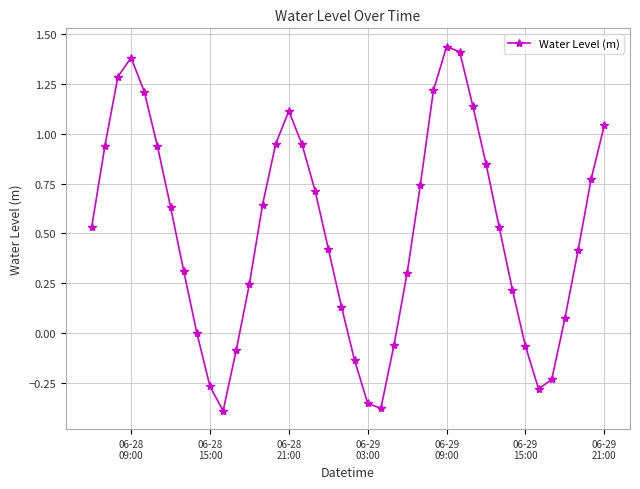

Does the chart have visible grid lines?

Yes